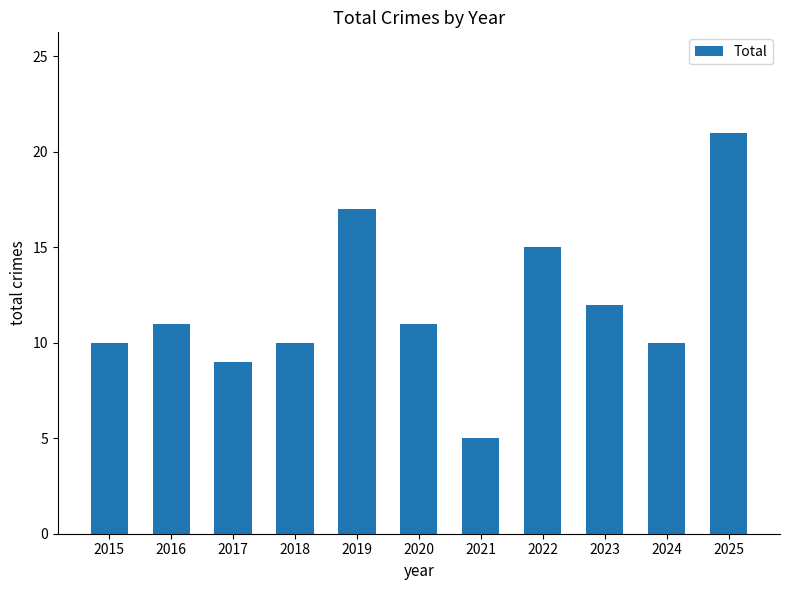

What is the sum of the values at 2021 and 2015?

15